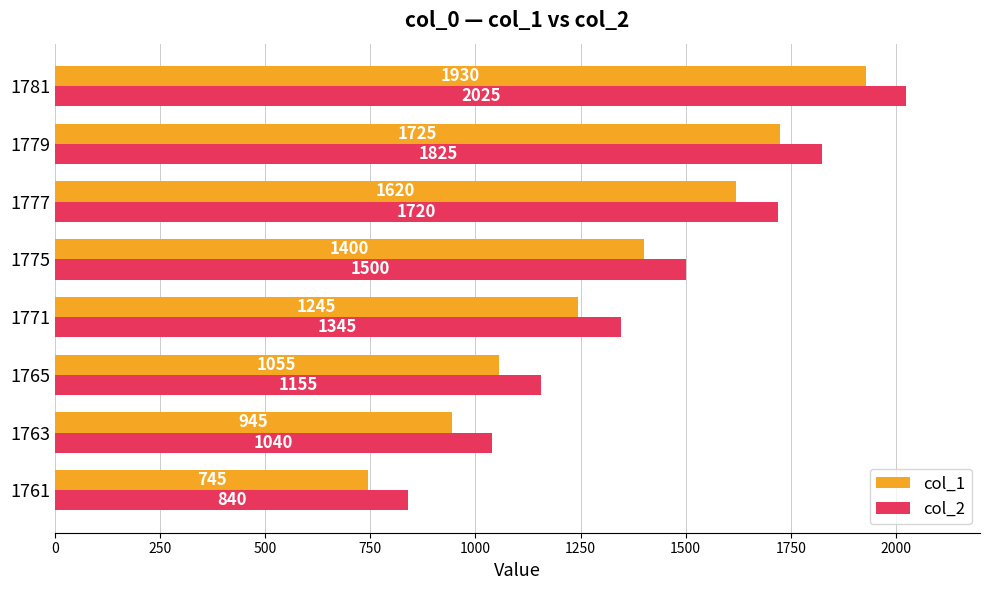

What is the difference between the highest and lowest values at 1781?

95